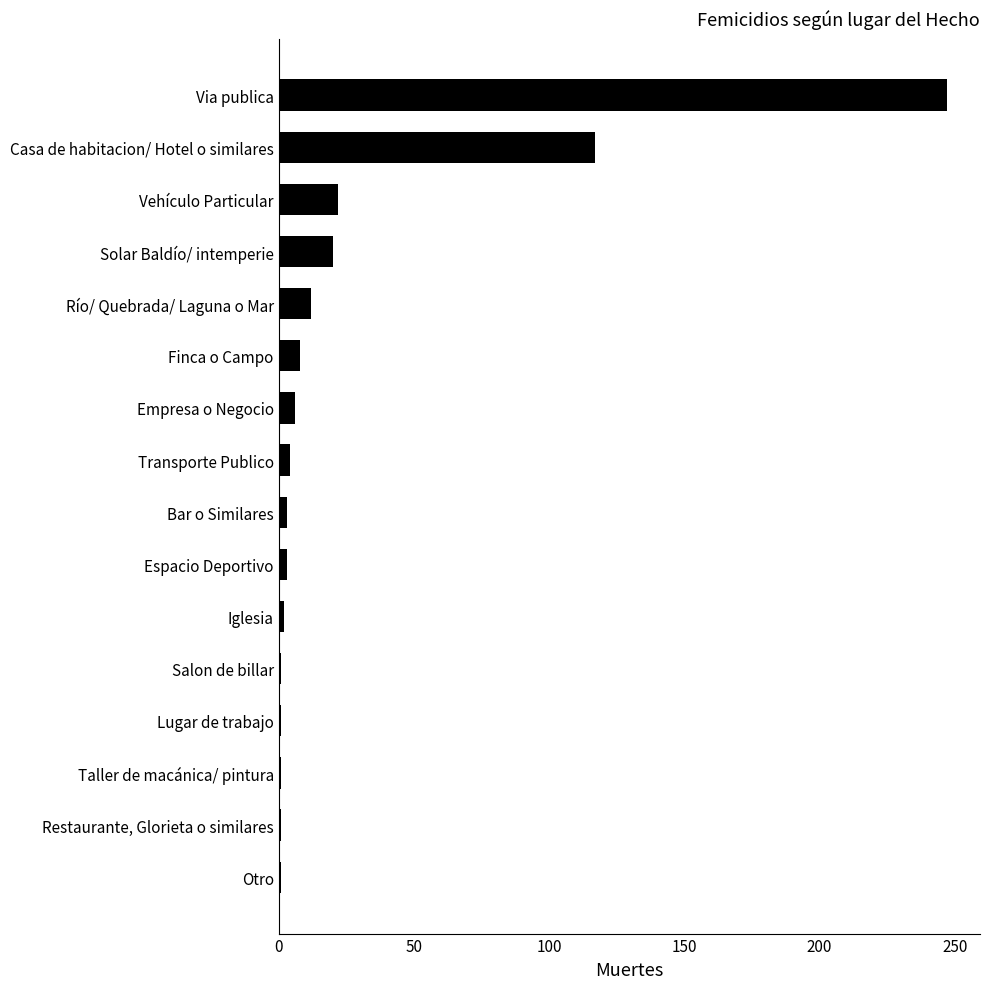

True or false: the data shows 131 at Via publica.

False